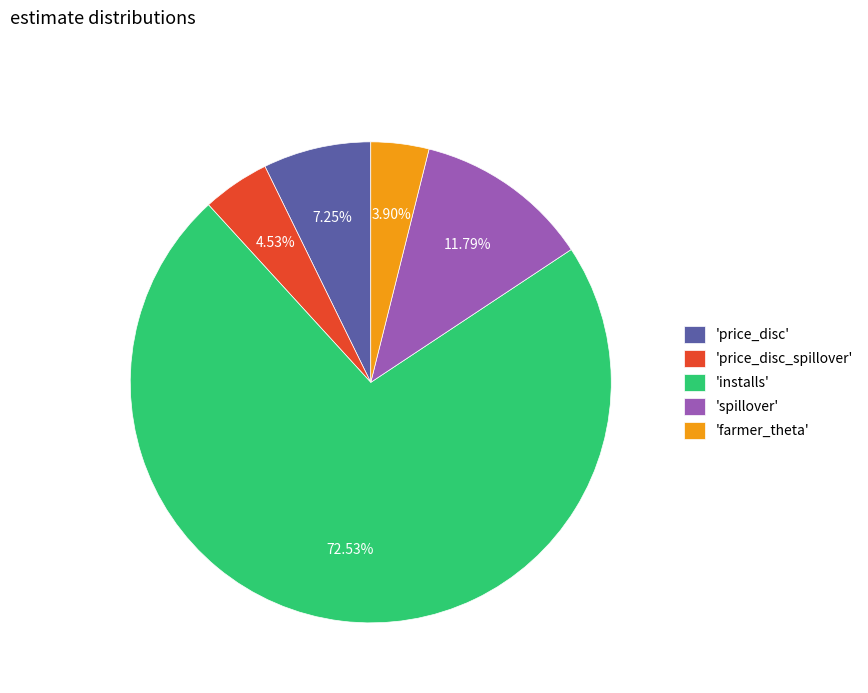

Which category accounts for the majority?

'installs'